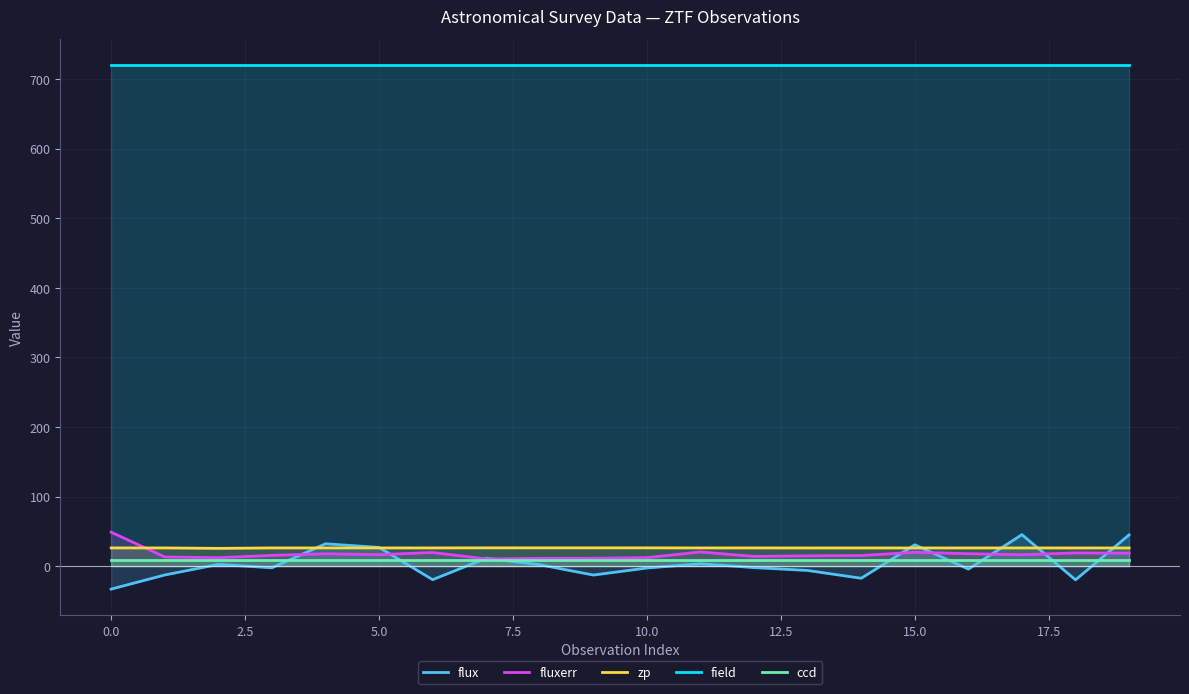

True or false: field and ccd cross at least once.

False